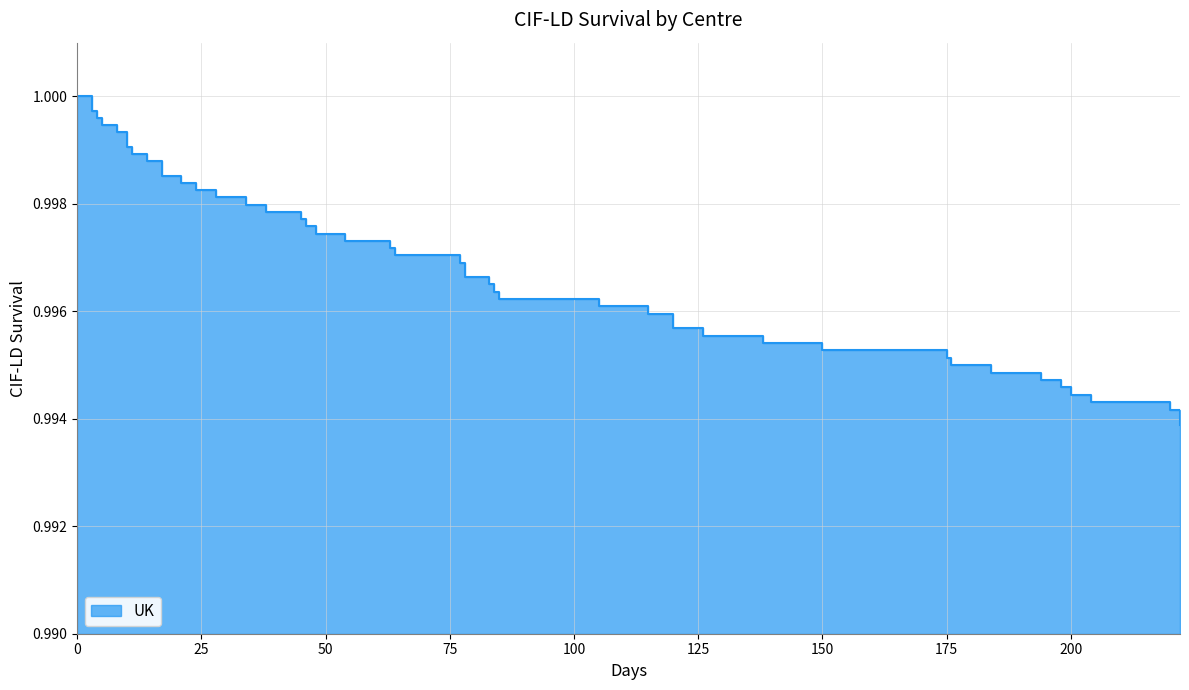

Is it true that the value at 25 is 1.0?

True